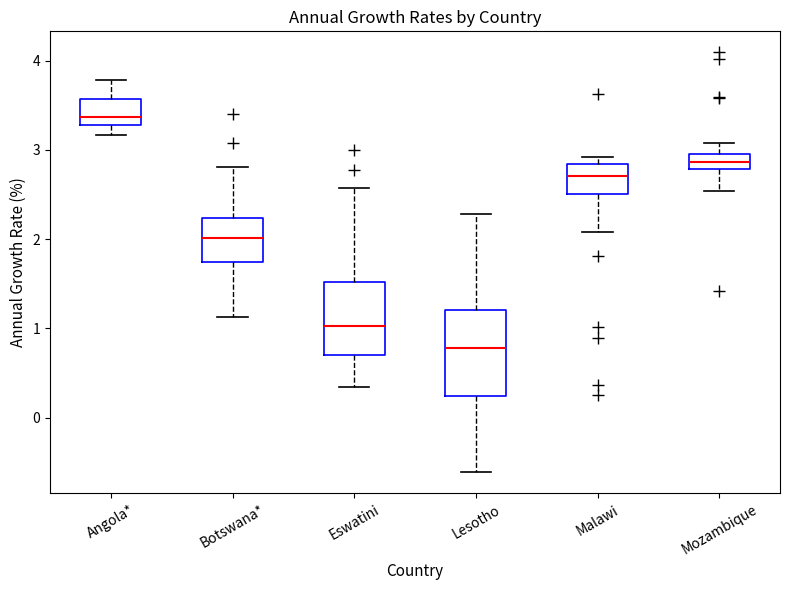

Reading left to right, transcribe this box plot: for each box, give where its median line is, the range the box spans, and where its two whiskers end, as read against the y-axis. The values are not printed on the chart, so give them approximately, as read against the axis.

Angola*: median 3.4, box 3.3 to 3.6, whiskers 3.2 to 3.8
Botswana*: median 2.0, box 1.7 to 2.2, whiskers 1.1 to 2.8
Eswatini: median 1.0, box 0.7 to 1.5, whiskers 0.3 to 2.6
Lesotho: median 0.8, box 0.2 to 1.2, whiskers -0.6 to 2.3
Malawi: median 2.7, box 2.5 to 2.8, whiskers 2.1 to 2.9
Mozambique: median 2.9, box 2.8 to 3.0, whiskers 2.5 to 3.1